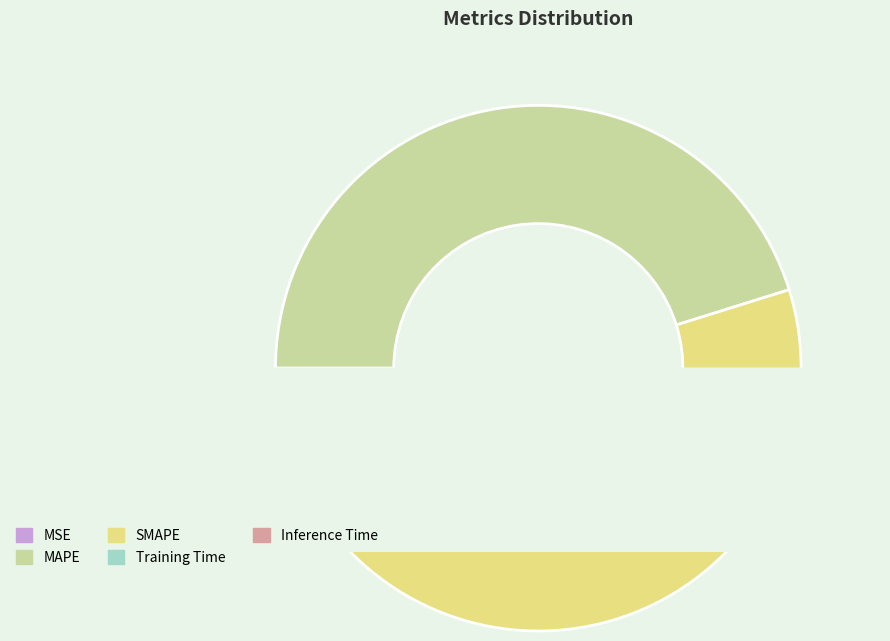

Which slice is the largest?

MAPE